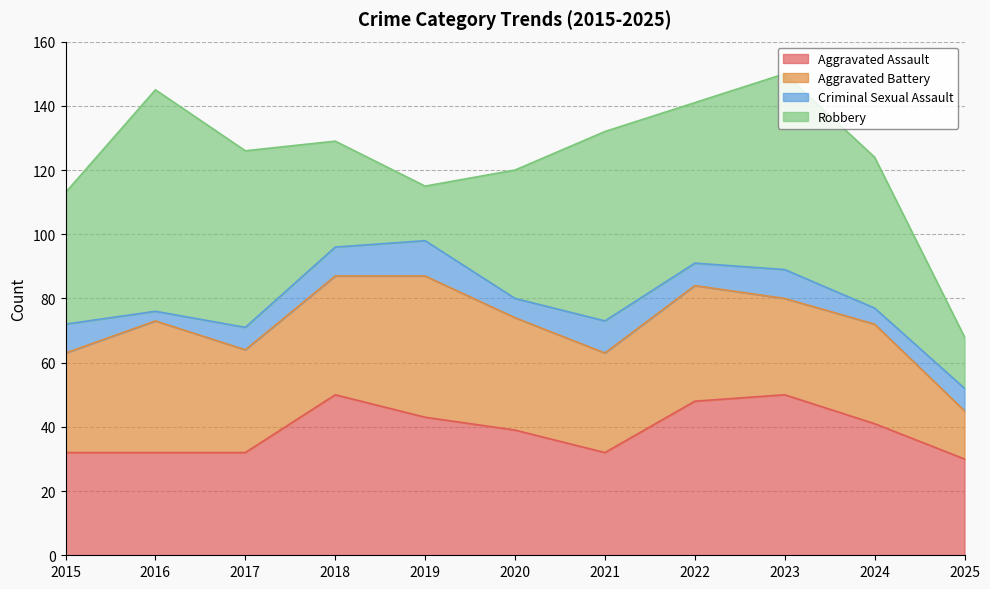

In Aggravated Assault, how many points are higher than both neighbors (excluding endpoints)?

2